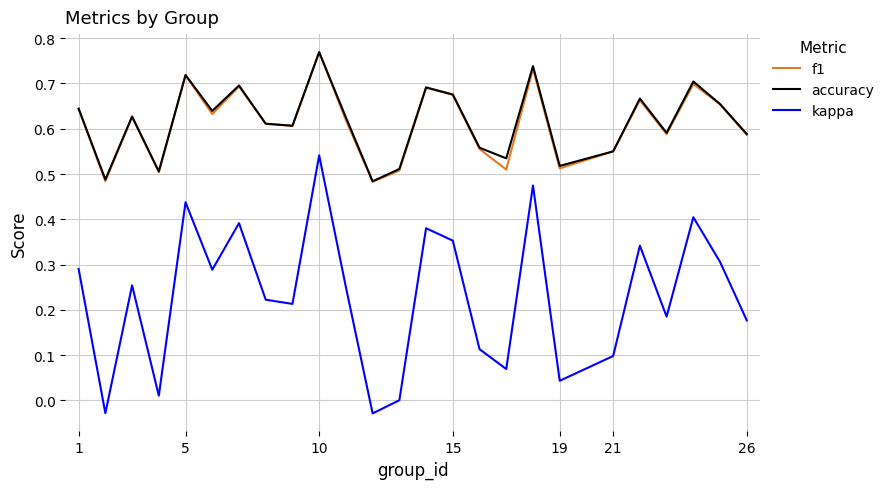

Is this an area chart (filled region under the line)?

No